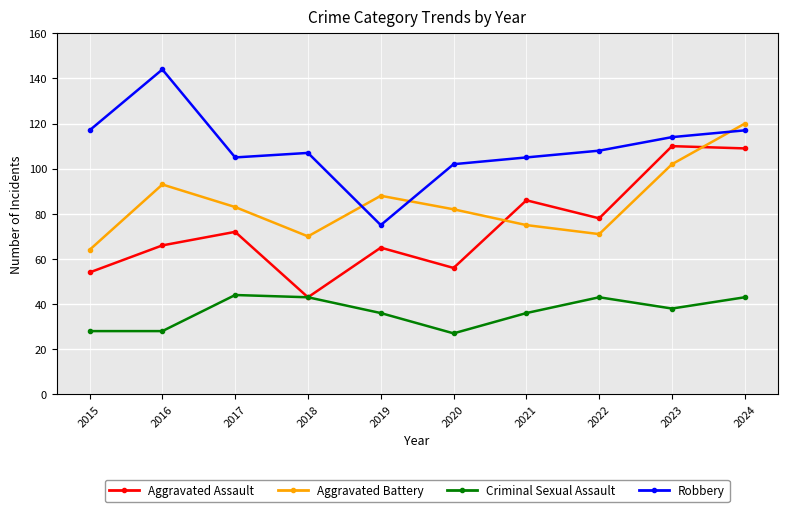

At which category is the sum across all series the highest?

2024